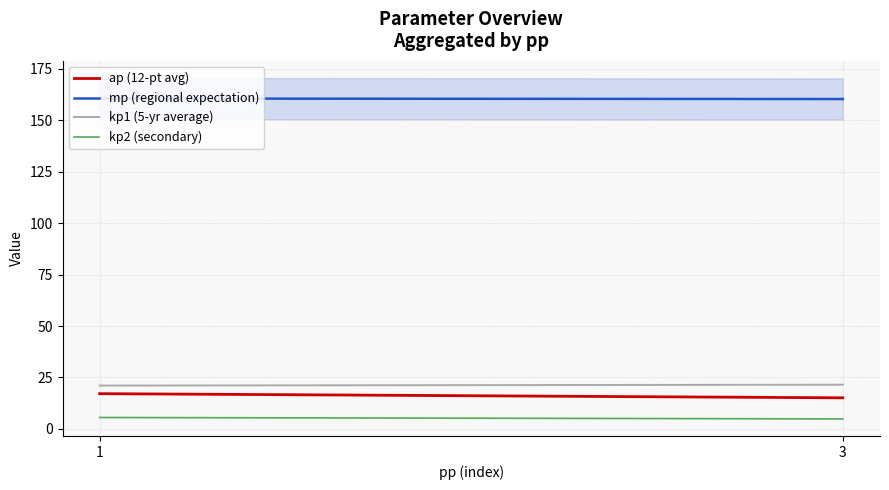

At which label does kp2 (secondary) reach its minimum?

3